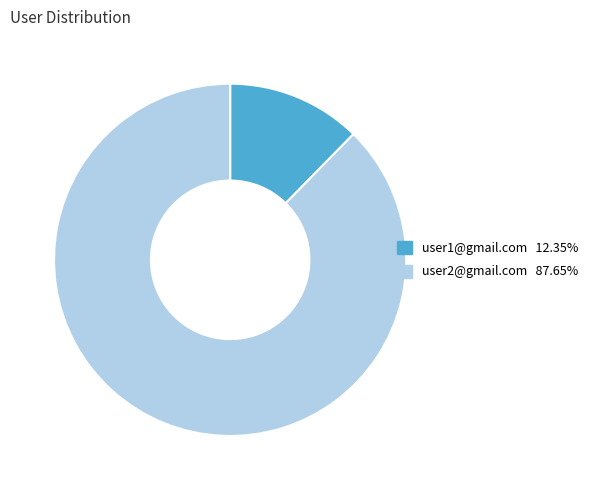

Which category has the smallest portion of the pie?

user1@gmail.com